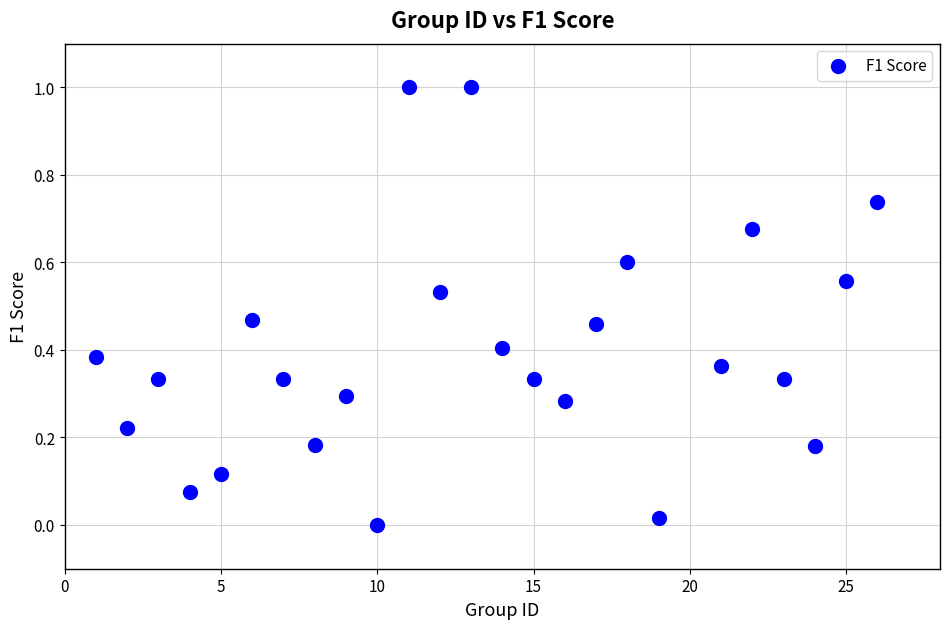

What is the range of X values (max minus min)?

25.0